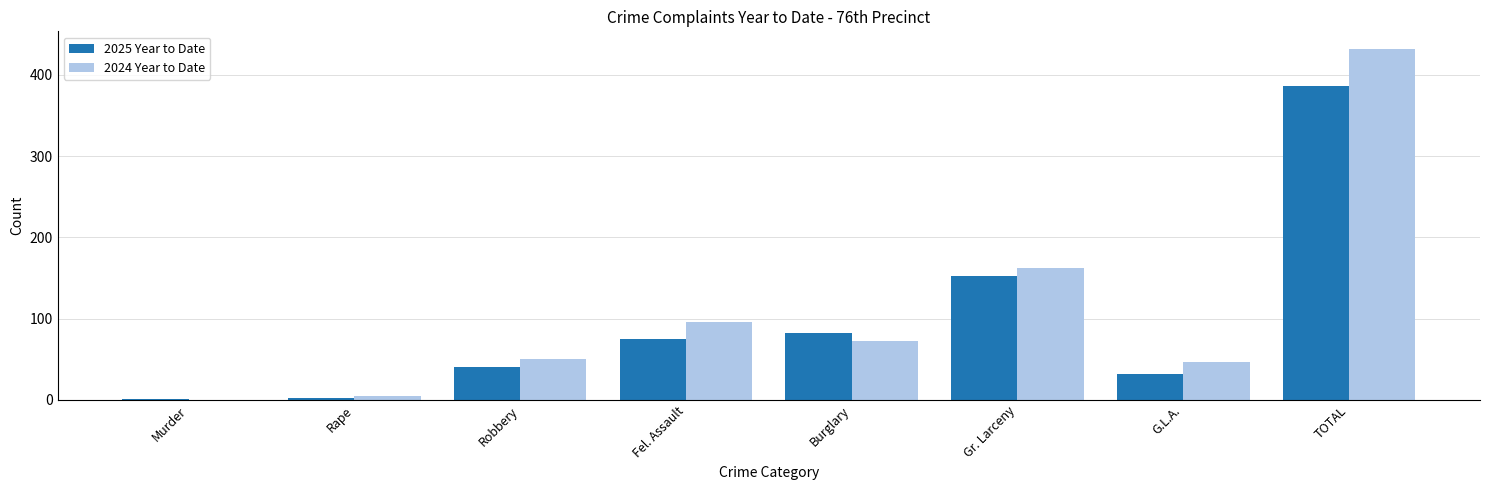

How many values in 2024 Year to Date are above zero?

7